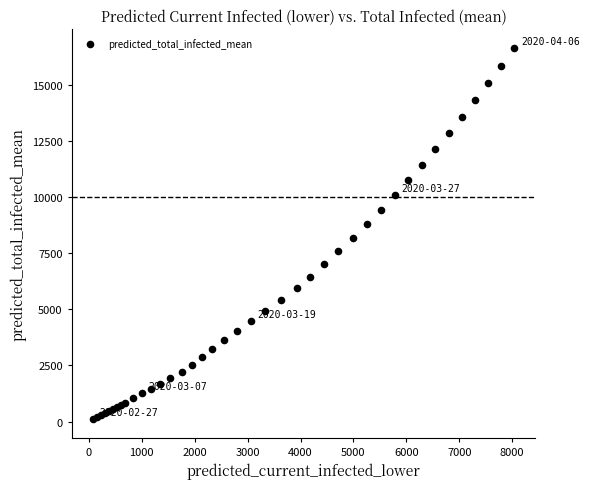

What Y value in the scatter plot is closest to 8382?

8196